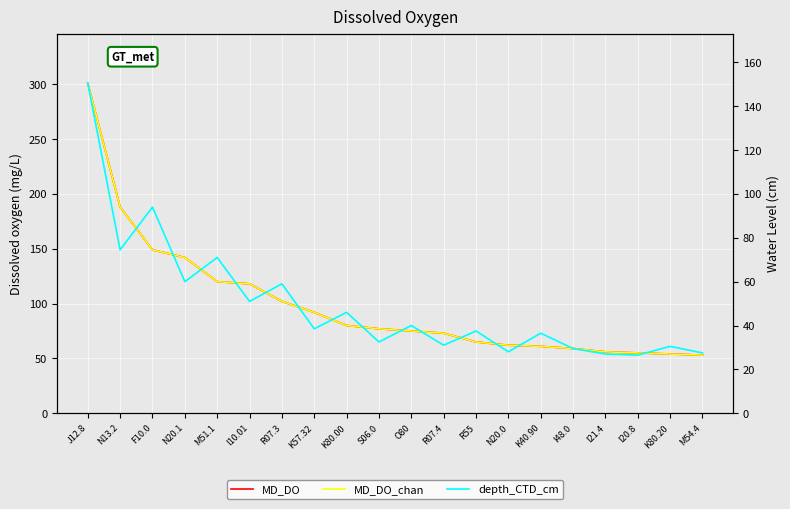

True or false: MD_DO_chan has more than 1 points higher than both neighbors.

False